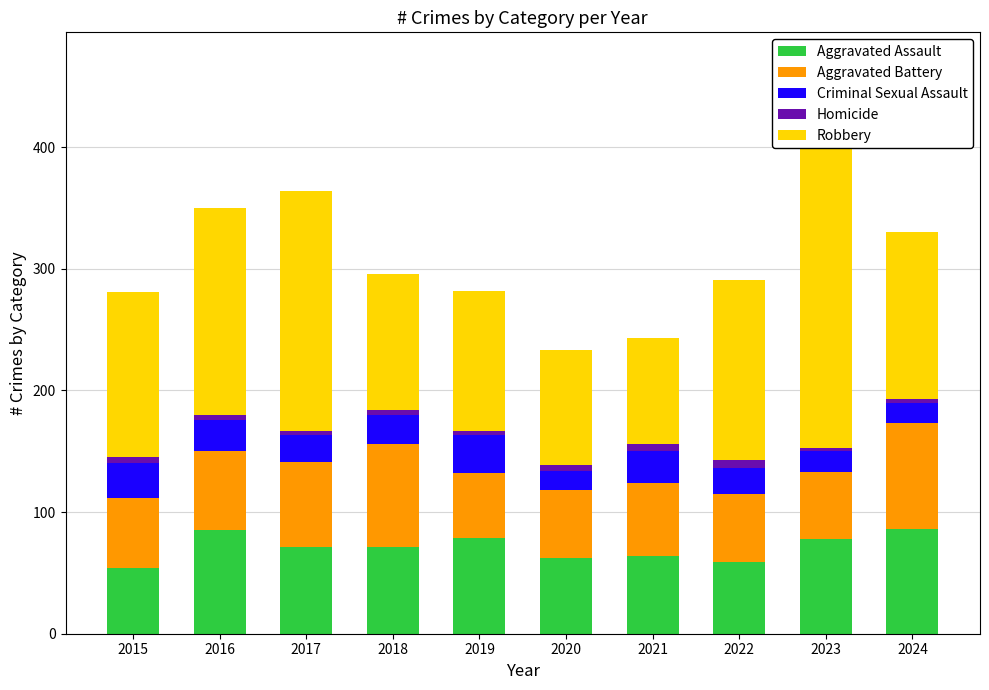

At which category is the sum across all series the highest?

2023